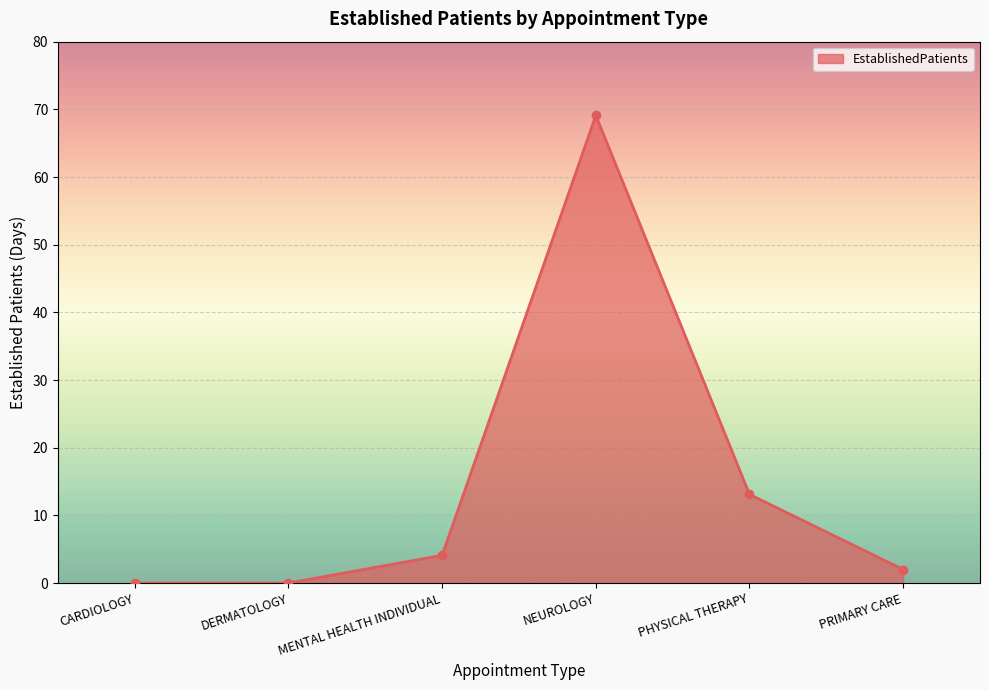

Where does the data first go above 4?

MENTAL HEALTH INDIVIDUAL